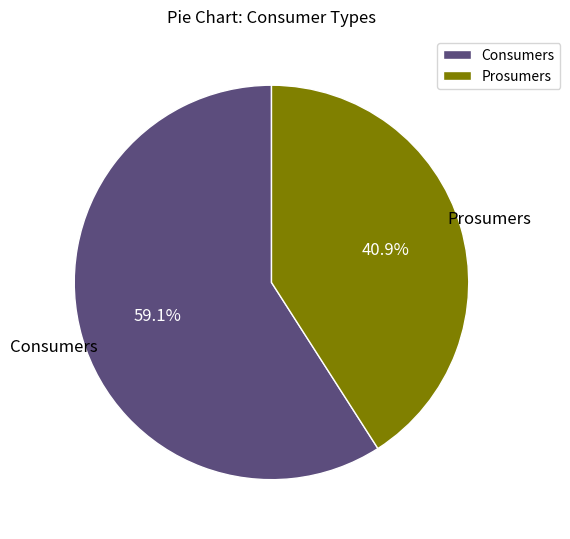

Is the sum of Prosumers and Consumers greater than half?

Yes